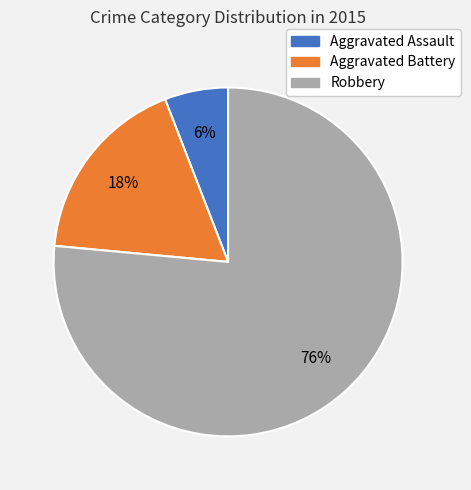

Does Aggravated Battery represent more than half of the total?

No